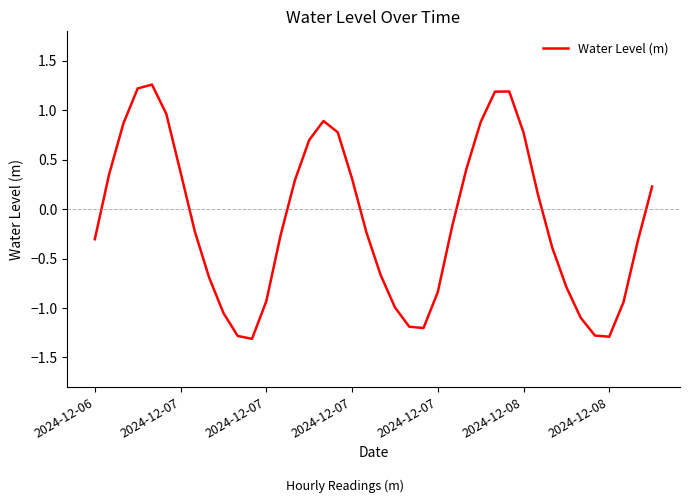

How many interior local peaks (higher than both neighbors) does the data have?

3